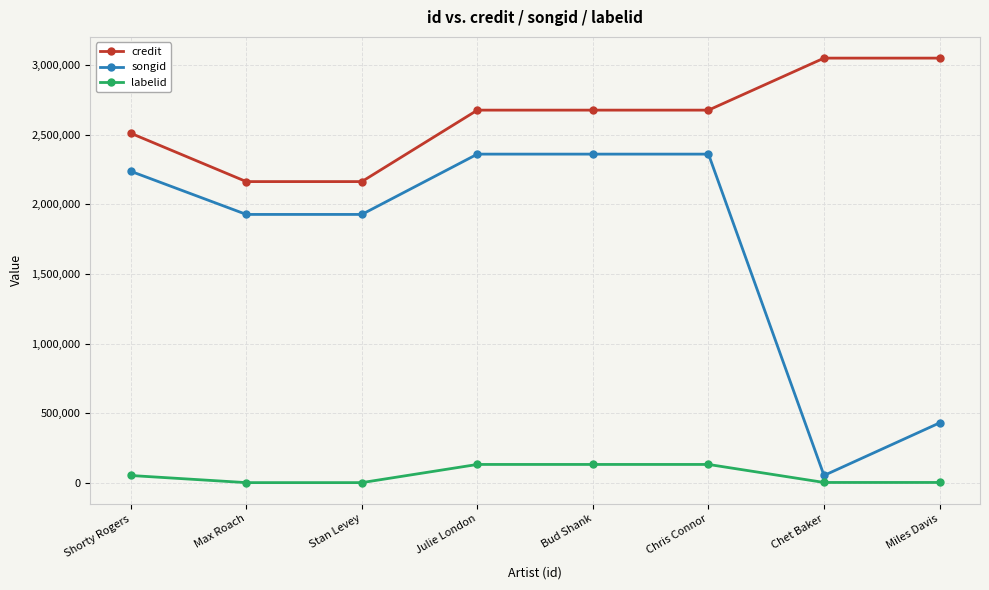

Does the chart have visible grid lines?

Yes